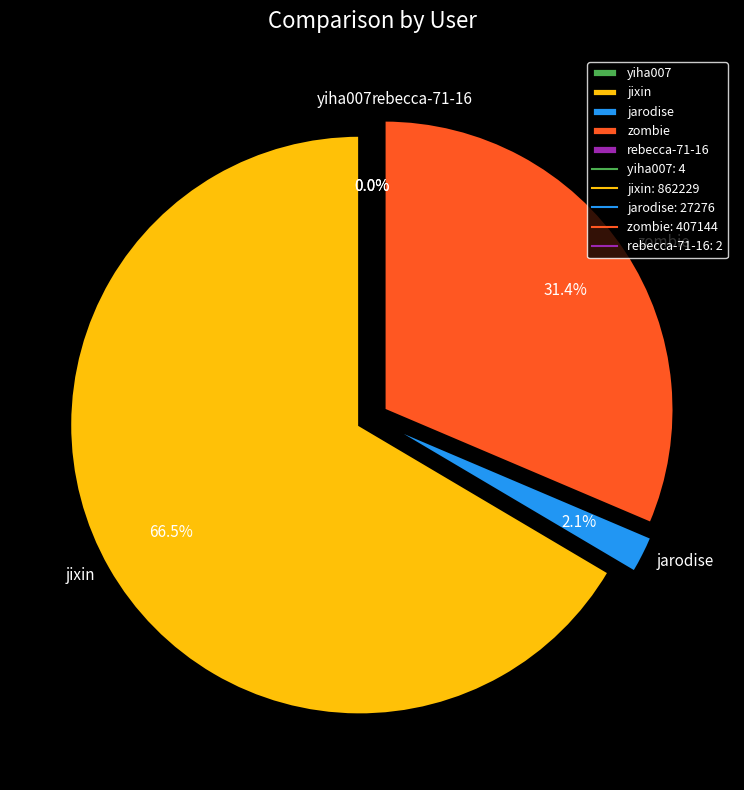

Is there a majority slice in this chart?

Yes